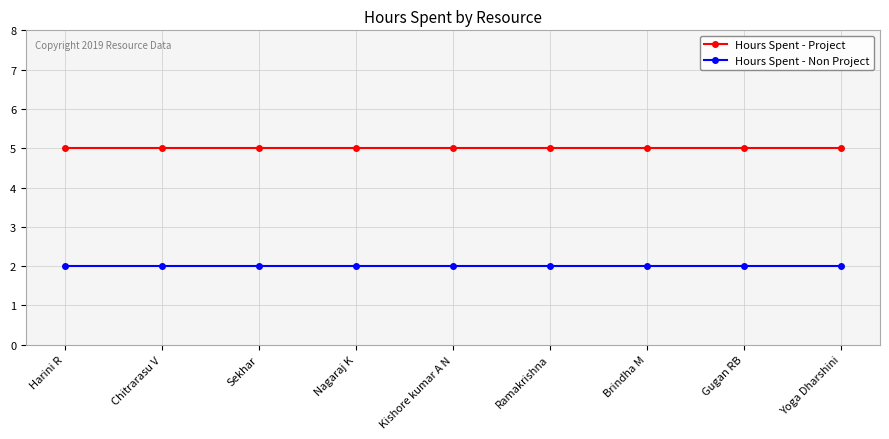

List the series in order of their overall mean, lowest first.

Hours Spent - Non Project, Hours Spent - Project